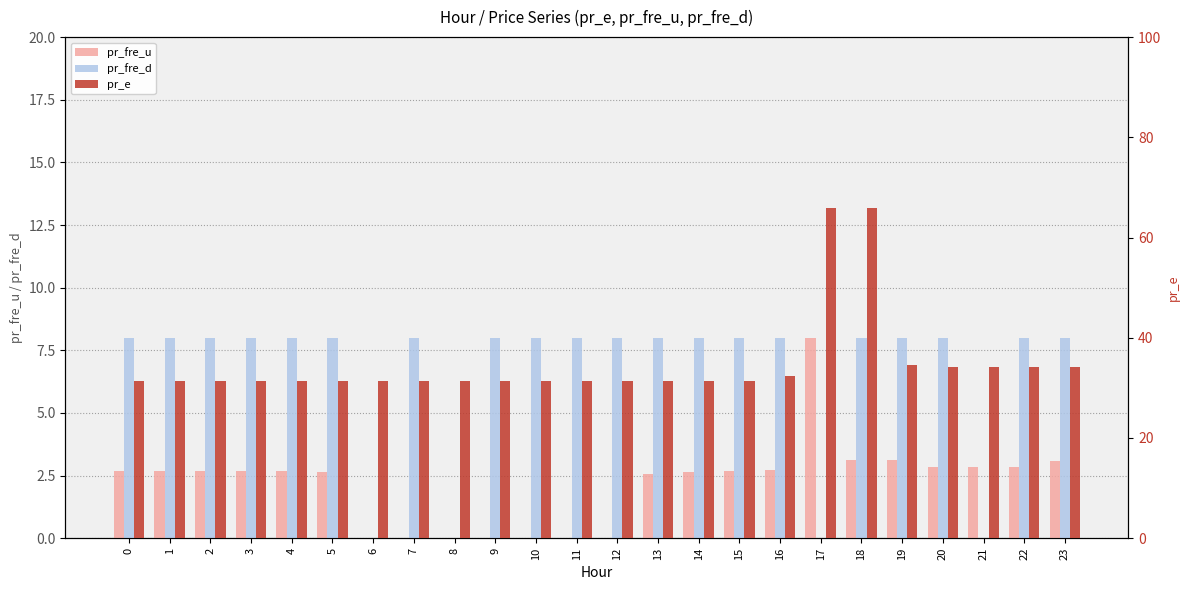

At 5, list the series in order from smallest to largest.

pr_fre_u, pr_fre_d, pr_e